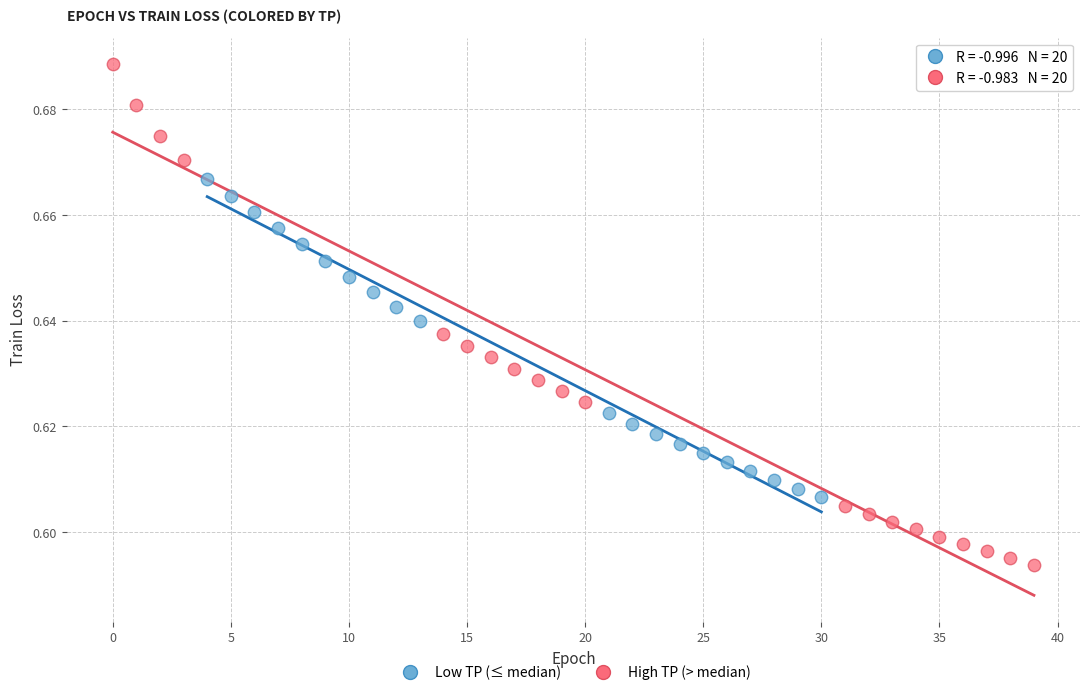

Which series reaches the maximum Y coordinate?

High TP (> median)